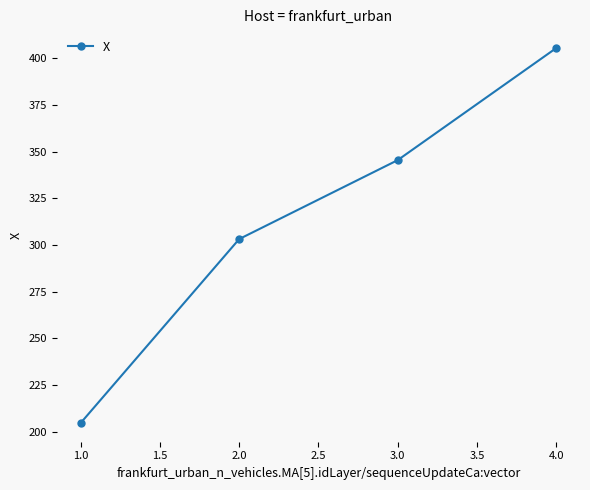

Does the chart display data point markers on the line(s)?

Yes